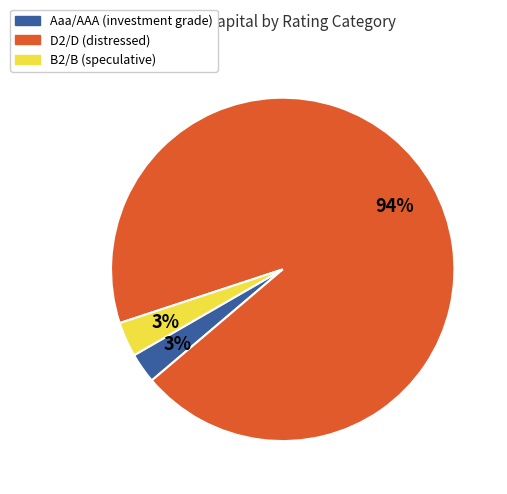

True or false: D2/D (distressed) accounts for 94% of the total.

True